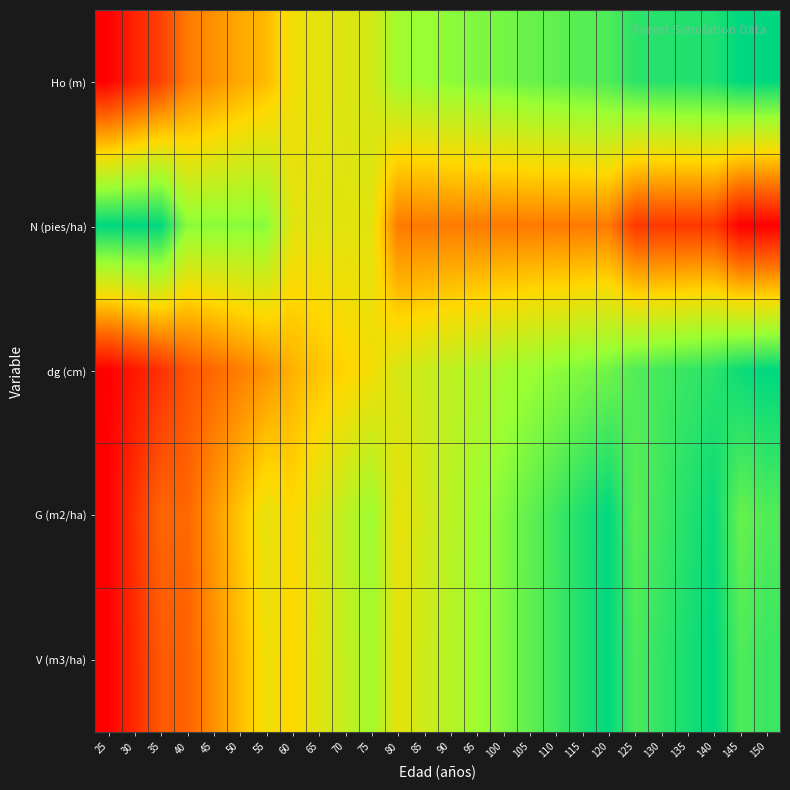

Count the number of categories in the chart.

26